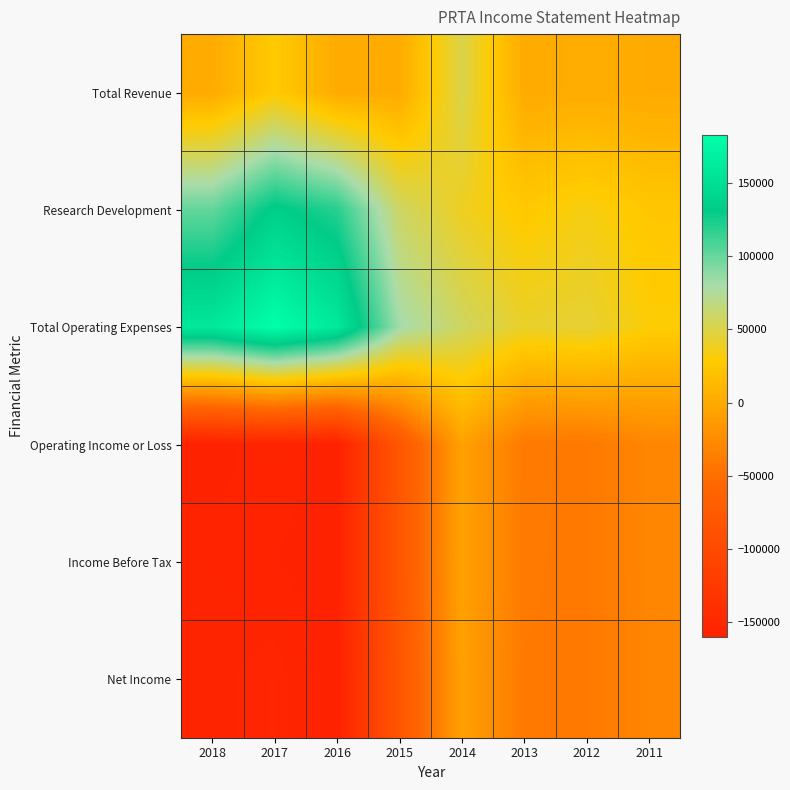

Reading left to right, extract all data points from this chart.

Total Revenue: 2018=1000	2017=27500	2016=1100	2015=1600	2014=50900	2013=700	2012=2700	2011=500
Research Development: 2018=101200	2017=134500	2016=119500	2015=58400	2014=38500	2013=26100	2012=34100	2011=24200
Total Operating Expenses: 2018=159800	2017=182800	2016=160600	2015=81500	2014=57500	2013=41100	2012=44100	2011=29800
Operating Income or Loss: 2018=-158900	2017=-155300	2016=-159500	2015=-79900	2014=-6600	2013=-40400	2012=-41400	2011=-29300
Income Before Tax: 2018=-156100	2017=-157600	2016=-159000	2015=-79900	2014=-6300	2013=-40600	2012=-41400	2011=-29300
Net Income: 2018=-155600	2017=-153200	2016=-160100	2015=-80600	2014=-7200	2013=-41000	2012=-41400	2011=-29800